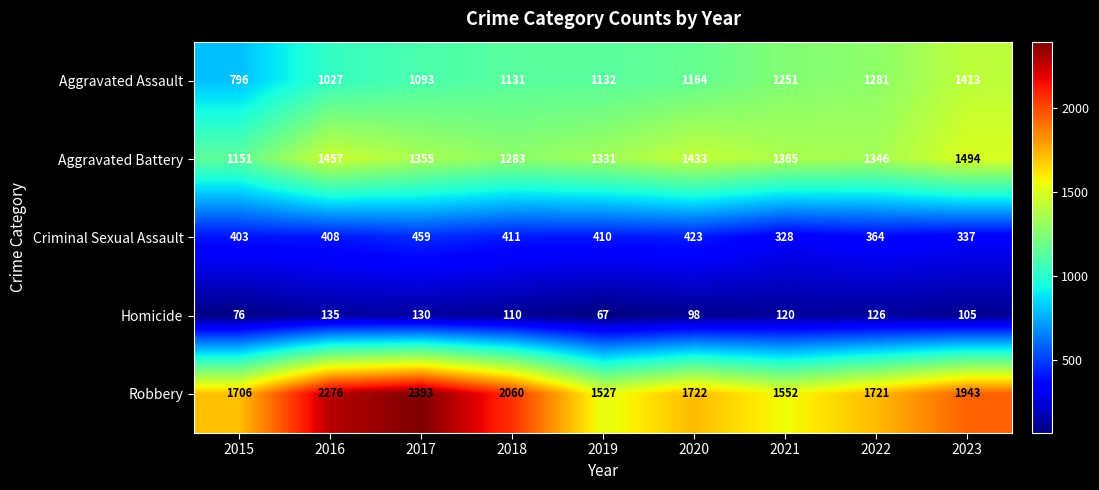

What is the difference between the highest and lowest values at 2018?

1950